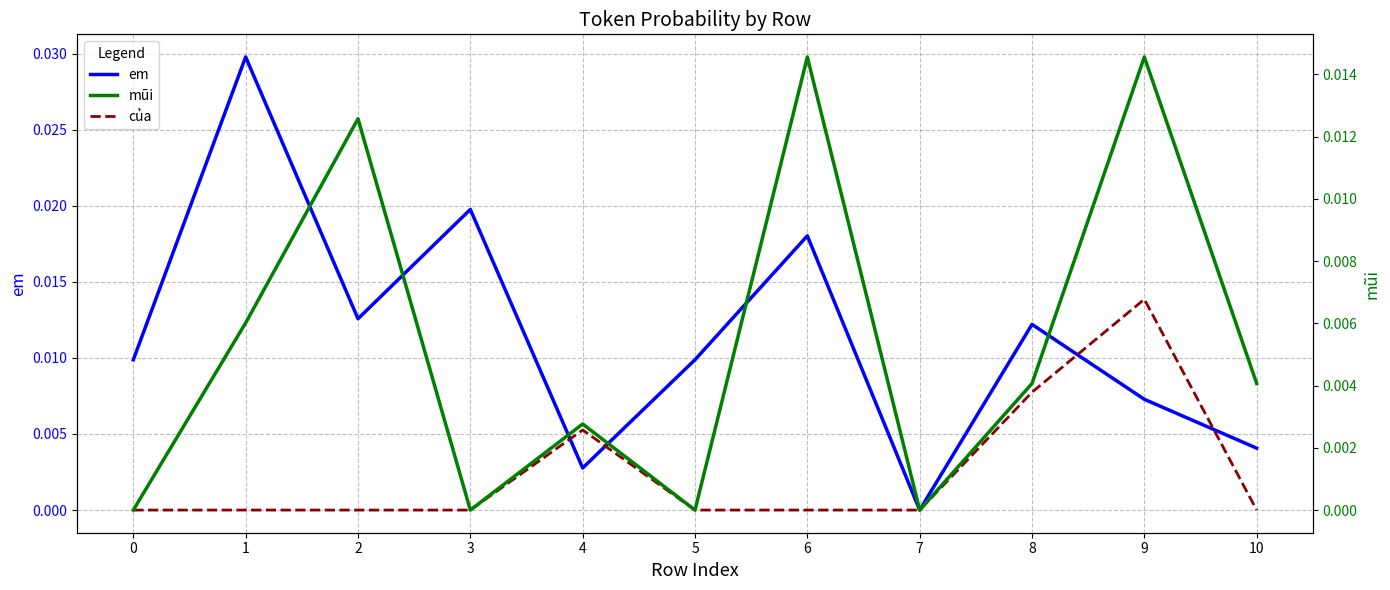

Which category has the highest value across all series?

1